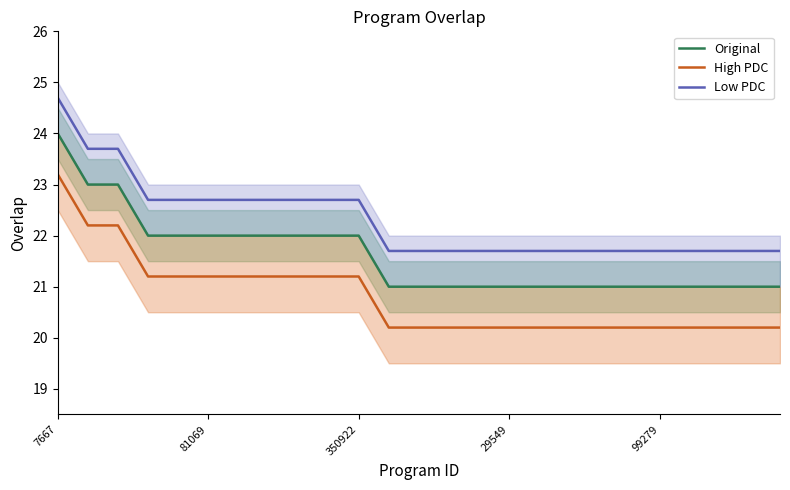

How many lines are shown in the chart?

3